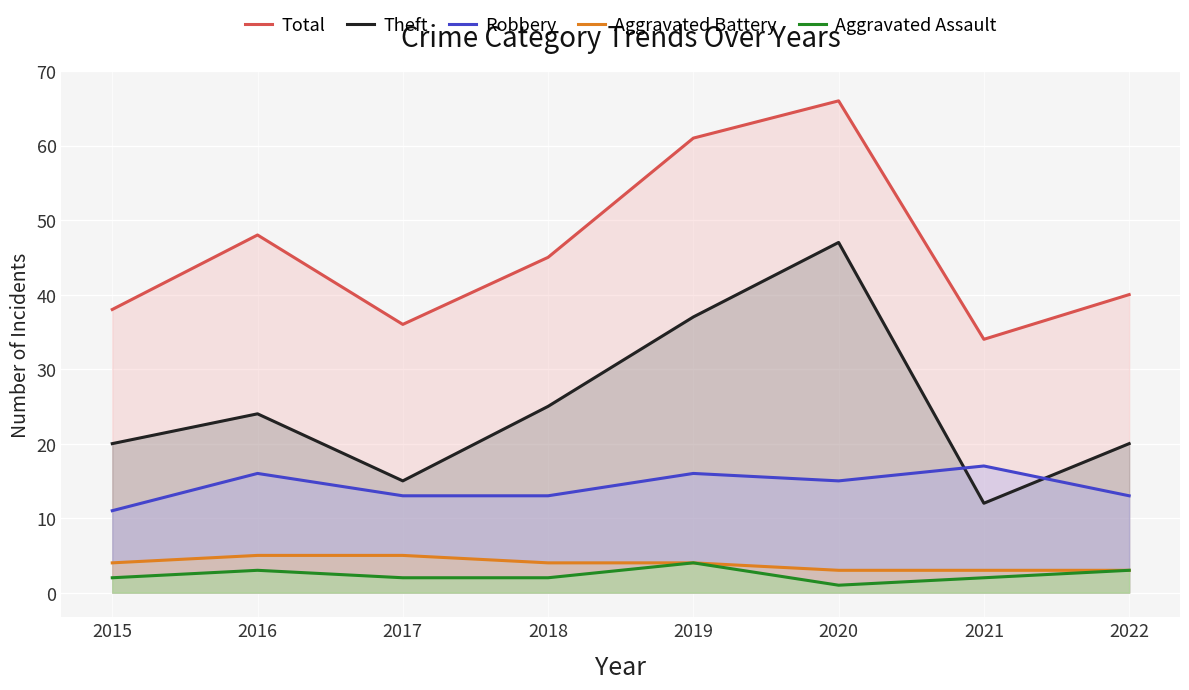

Which series has the largest range (max minus min)?

Theft